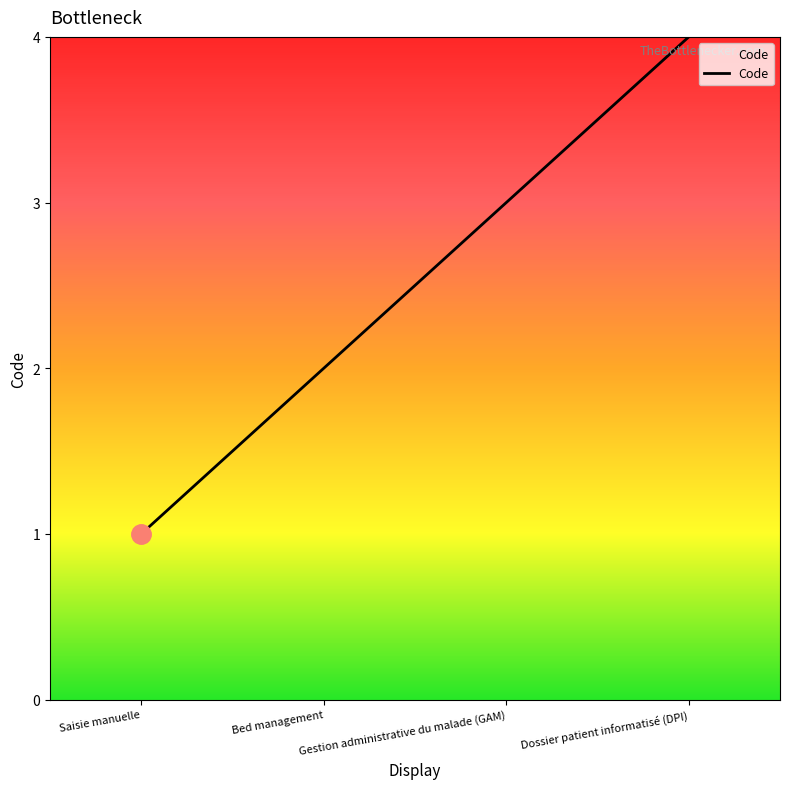

List the labels in order of value, largest first.

Dossier patient informatisé (DPI), Gestion administrative du malade (GAM), Bed management, Saisie manuelle